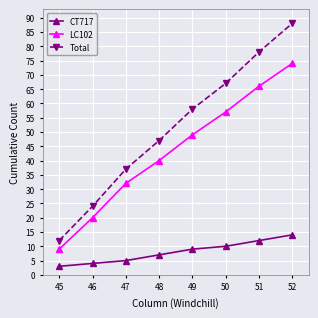

Which series changed the most between 47 and 49?

Total